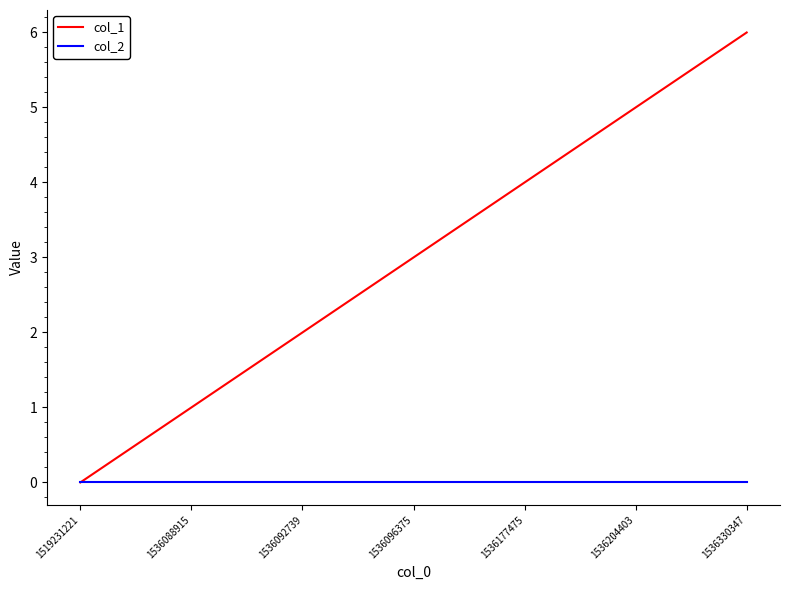

At 1536204403, list the series in order from largest to smallest.

col_1, col_2